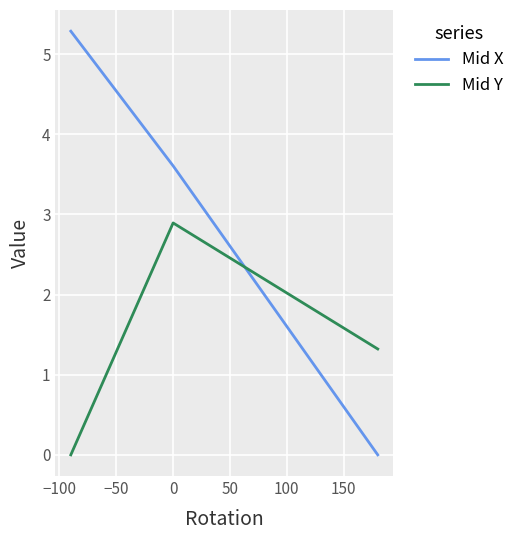

What is the average value of the Mid Y series?

1.4